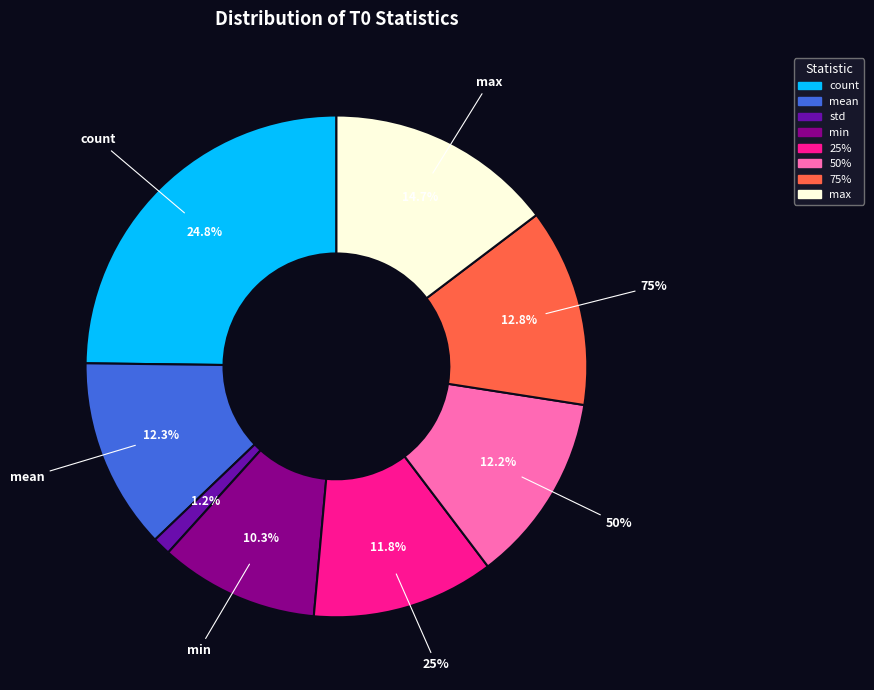

Which category has the smallest portion of the pie?

std